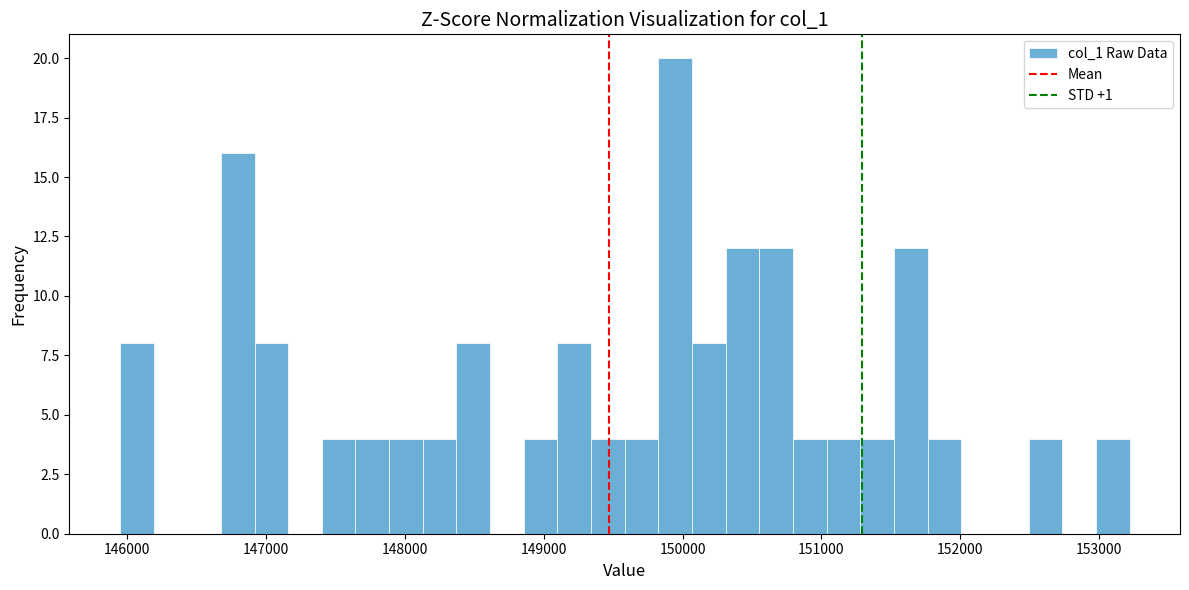

Read against the x-axis, roughly where is the centre of the tallest bar?

149900